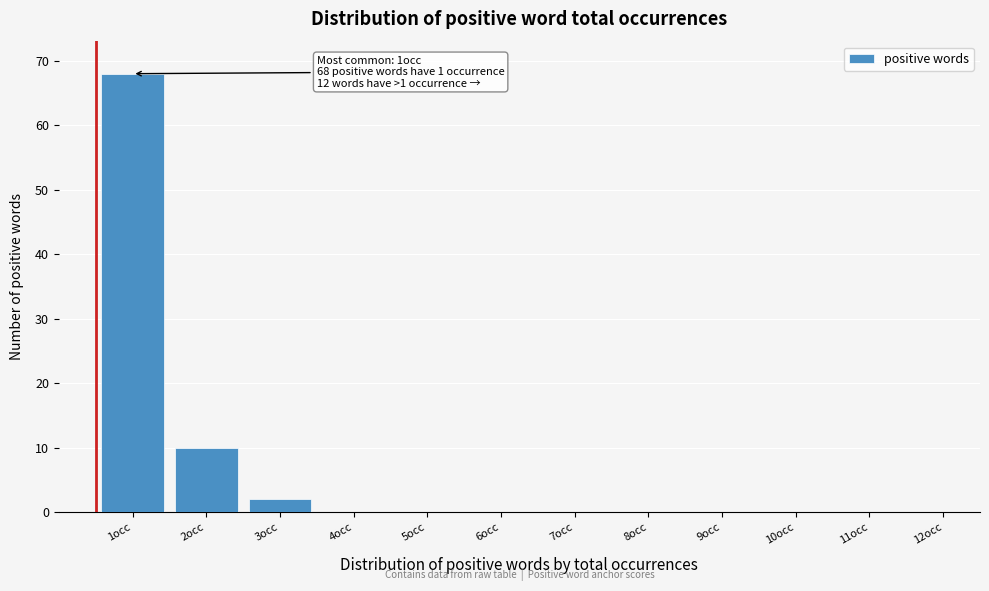

Reading right to left, transcribe all the data shown in this chart.

12occ=0	11occ=0	10occ=0	9occ=0	8occ=0	7occ=0	6occ=0	5occ=0	4occ=0	3occ=2	2occ=10	1occ=68